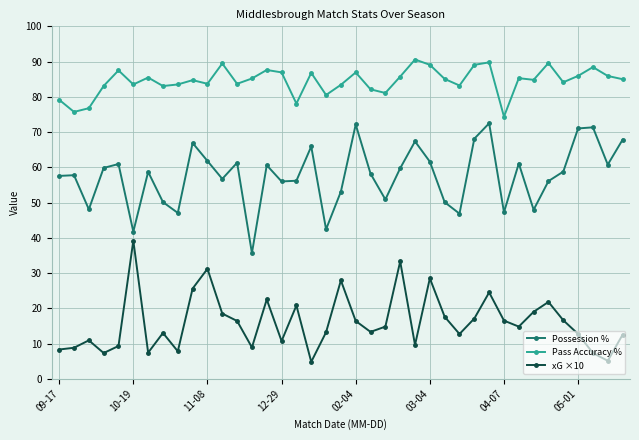

What is the maximum value for Possession %?

72.5